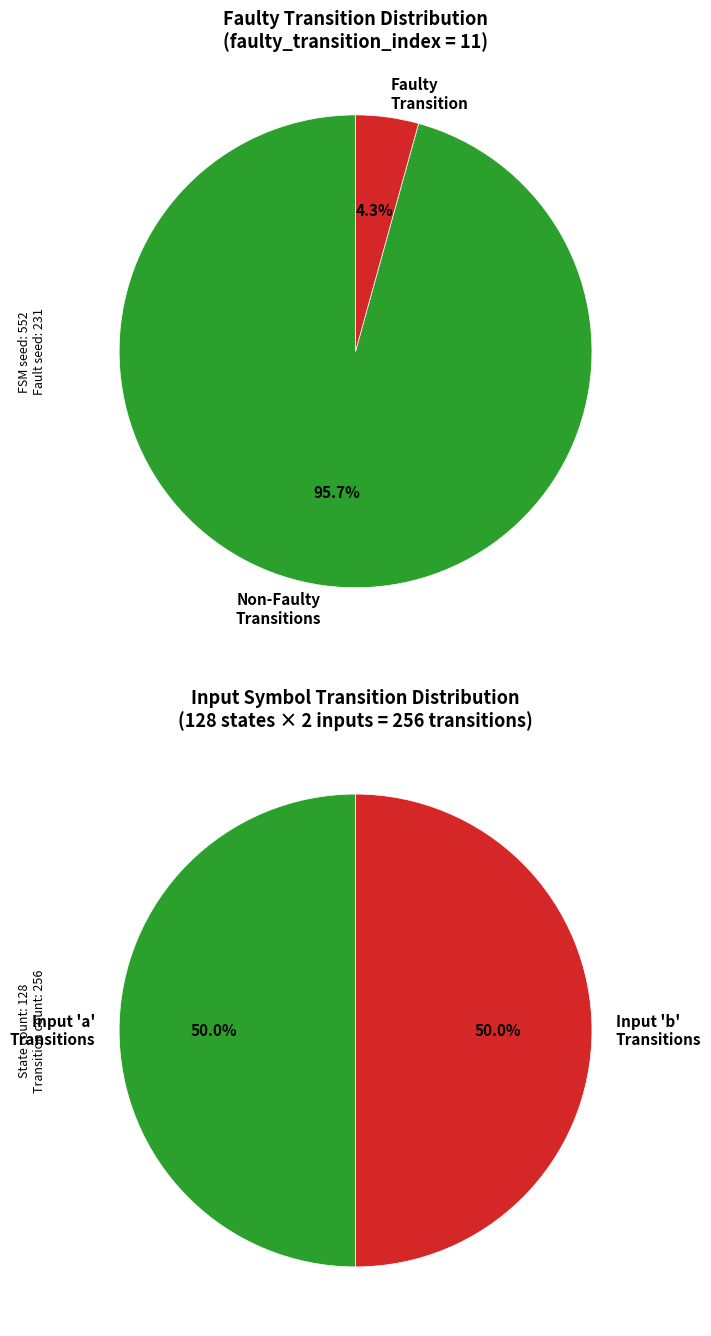

True or false: transition_num accounts for 16% of the total.

False